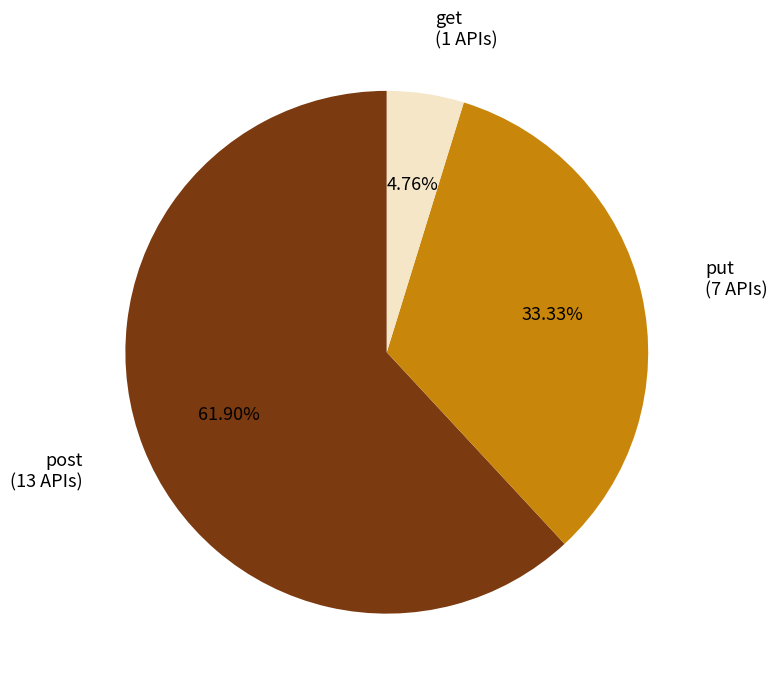

Does any single category account for the majority?

Yes